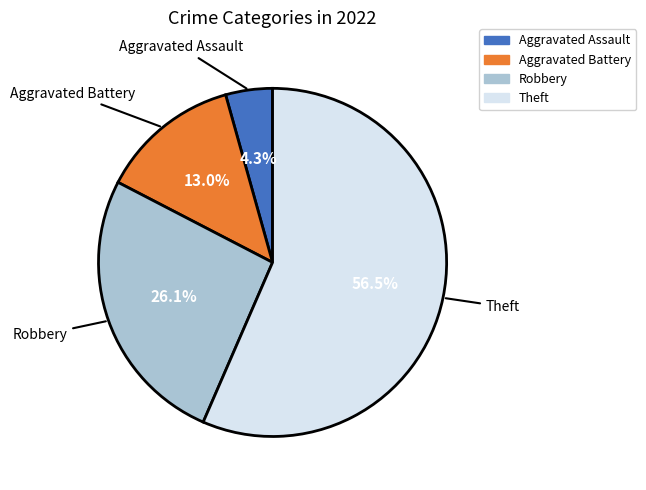

To the nearest percent, what portion does Aggravated Battery represent?

13%